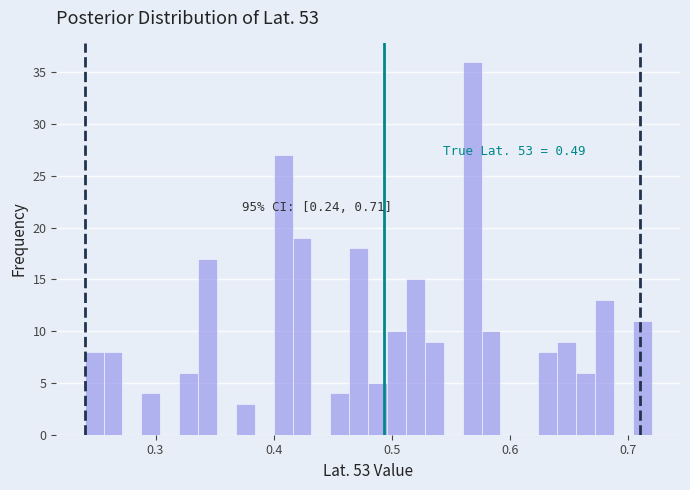

Around what value on the x-axis is the tallest bar? Give the approximate position of its centre, as read against the axis.

0.57